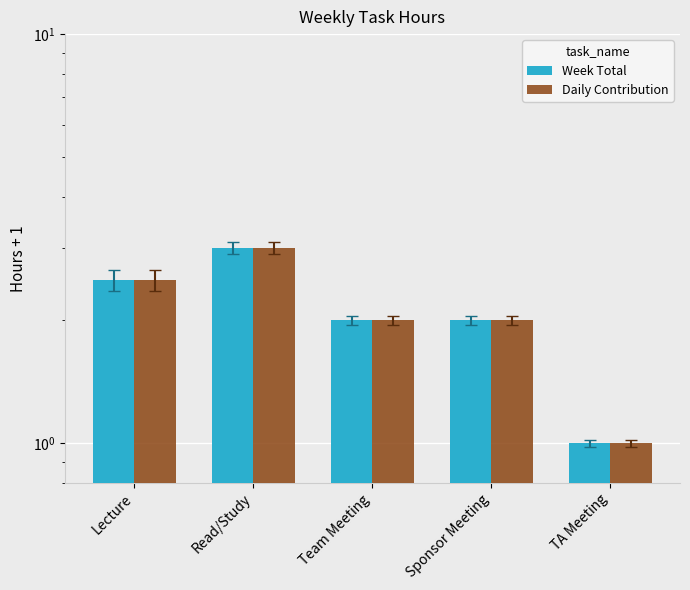

At how many categories does at least one series exceed 2?

2